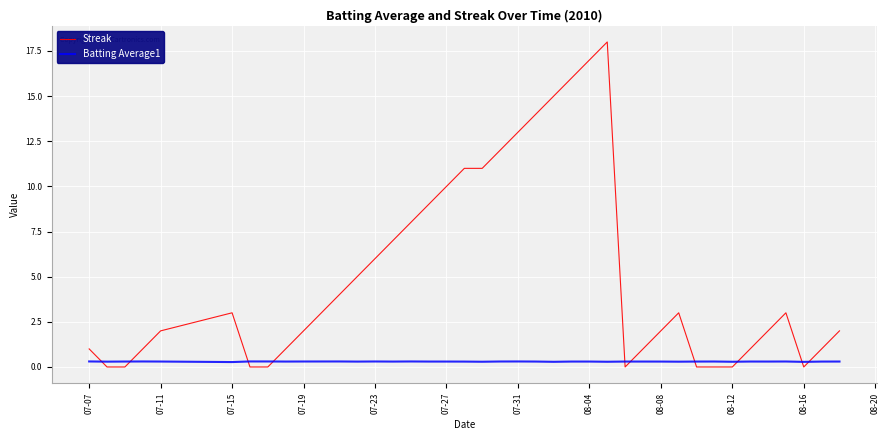

List the series in order of their overall mean, lowest first.

Batting Average1, Streak